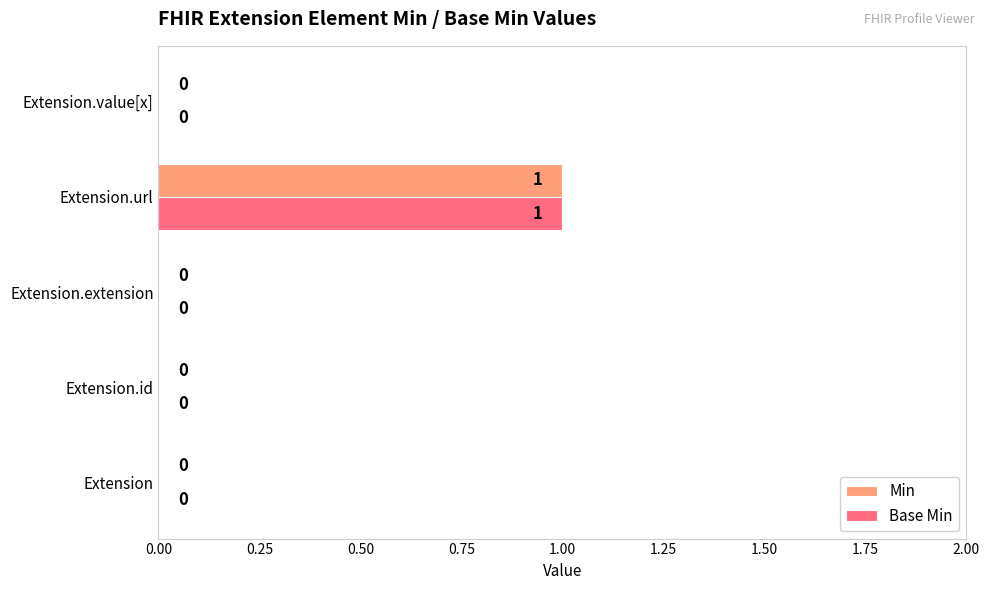

How many Base Min values are between 0 and 1?

5